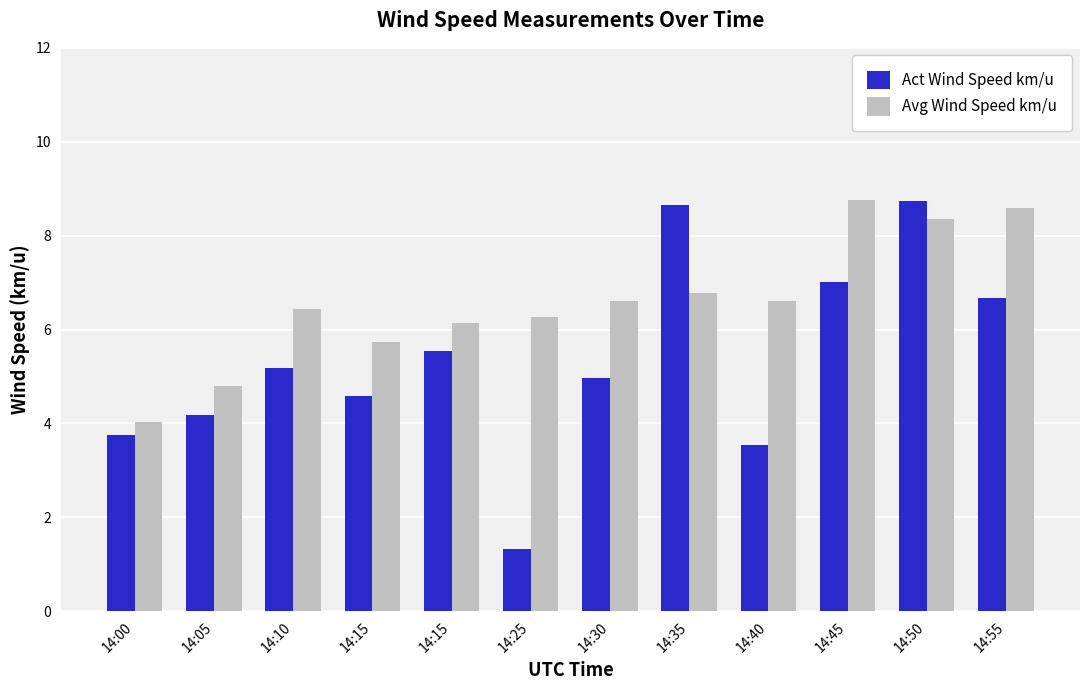

How many data points in Avg Wind Speed km/u are above 6?

9